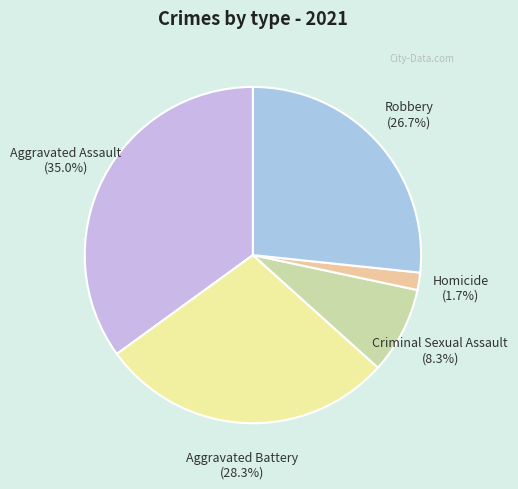

Which category has the biggest portion of the pie?

Aggravated Assault